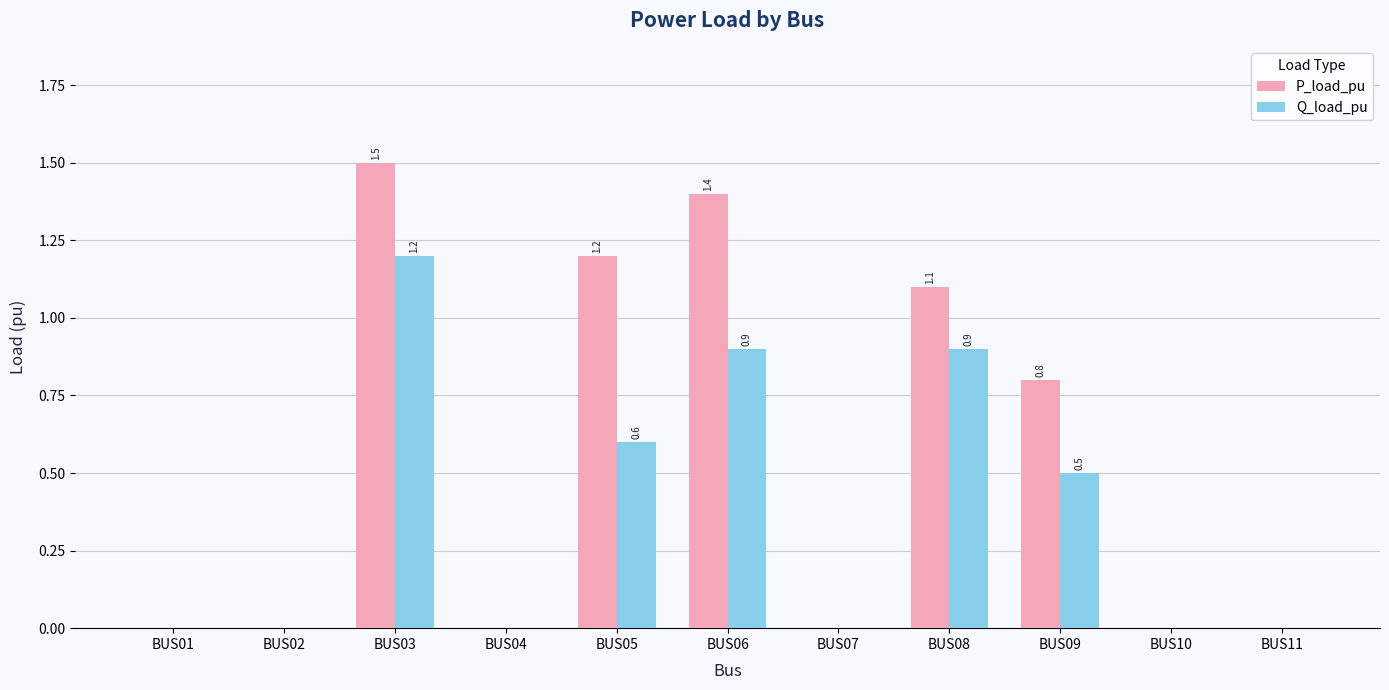

Which series has the widest spread of values?

P_load_pu